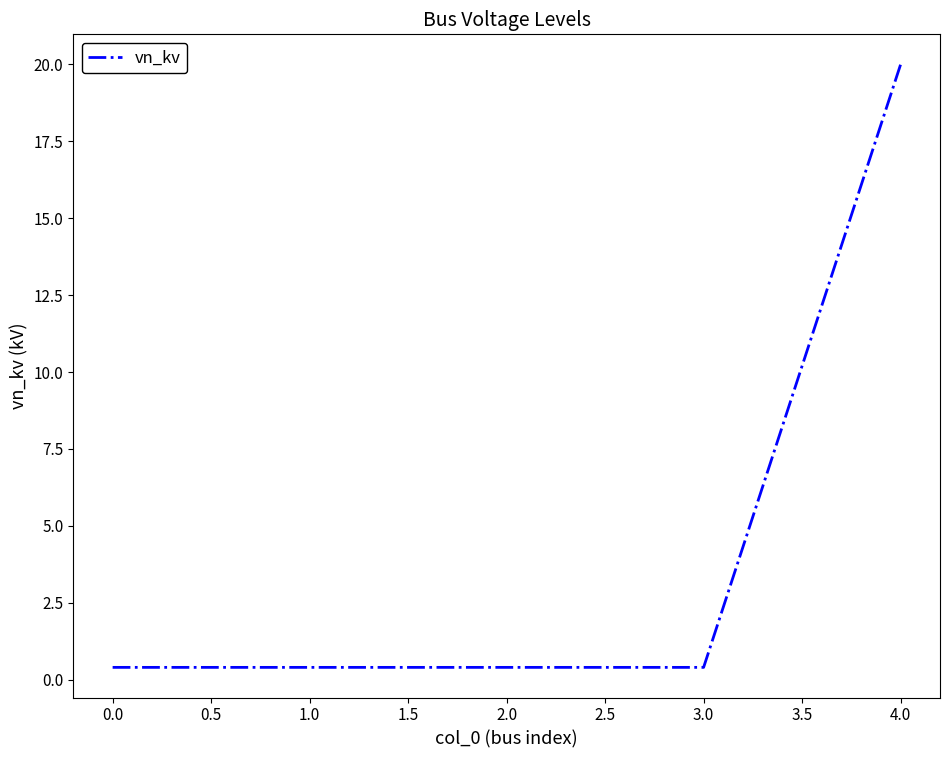

What is the difference between the maximum and minimum values?

19.6